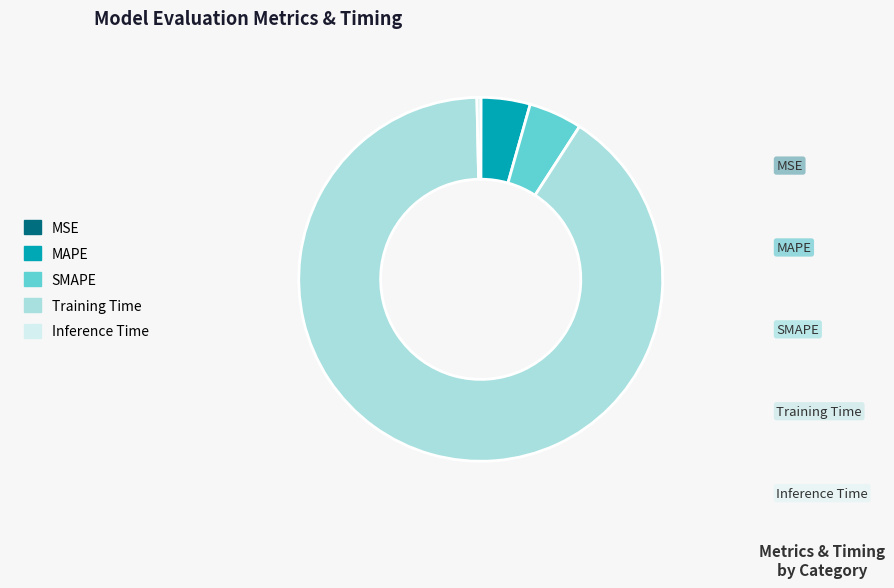

Is it true that Training Time is 91% of the pie?

True